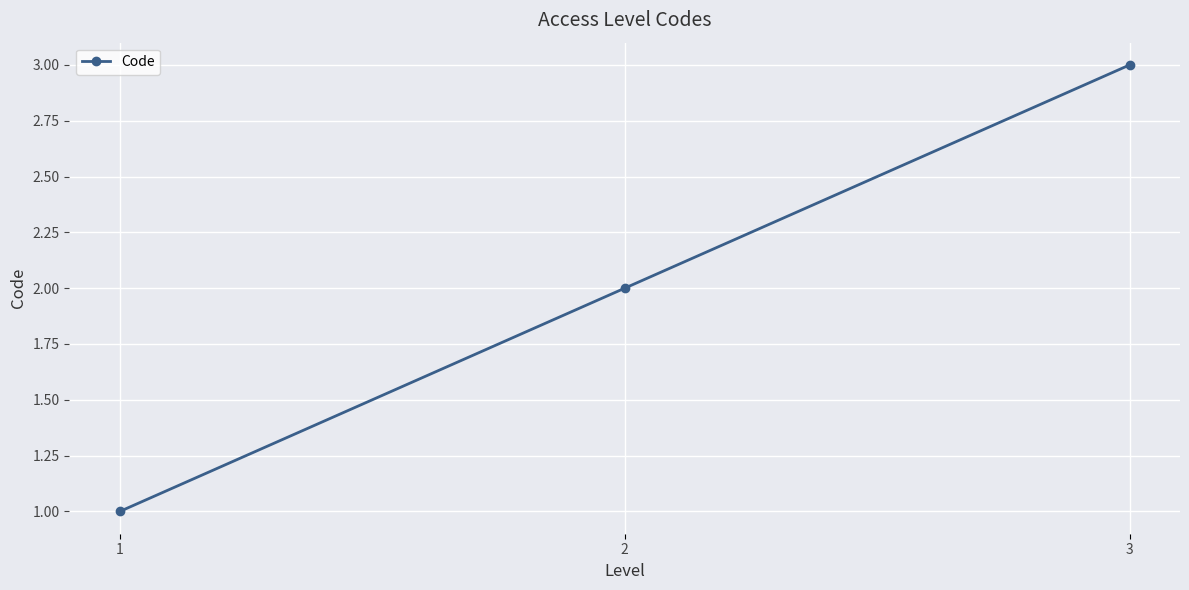

The value at 2 is 2. True or false?

True